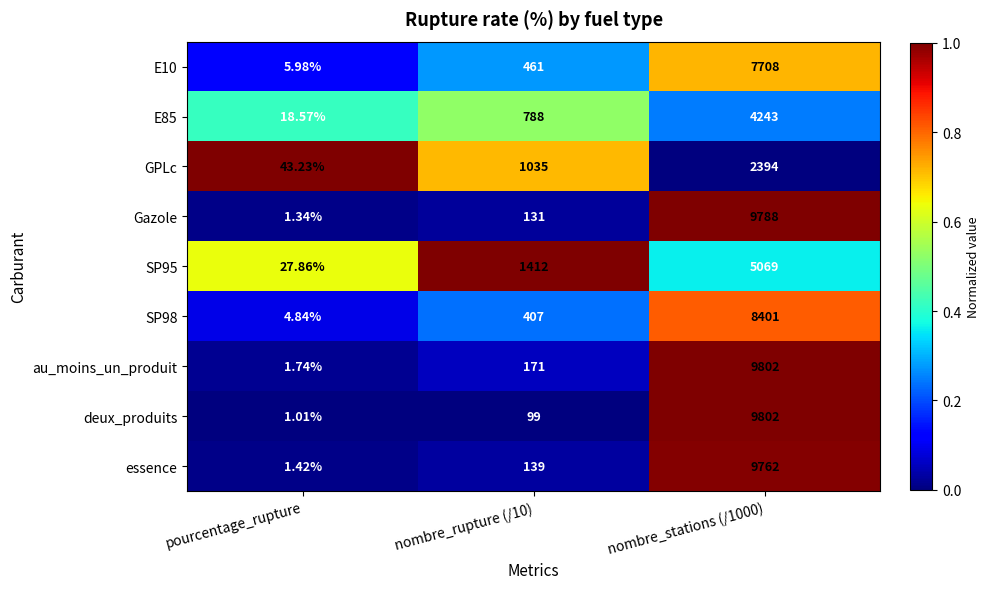

Which series has the largest total across all categories?

au_moins_un_produit